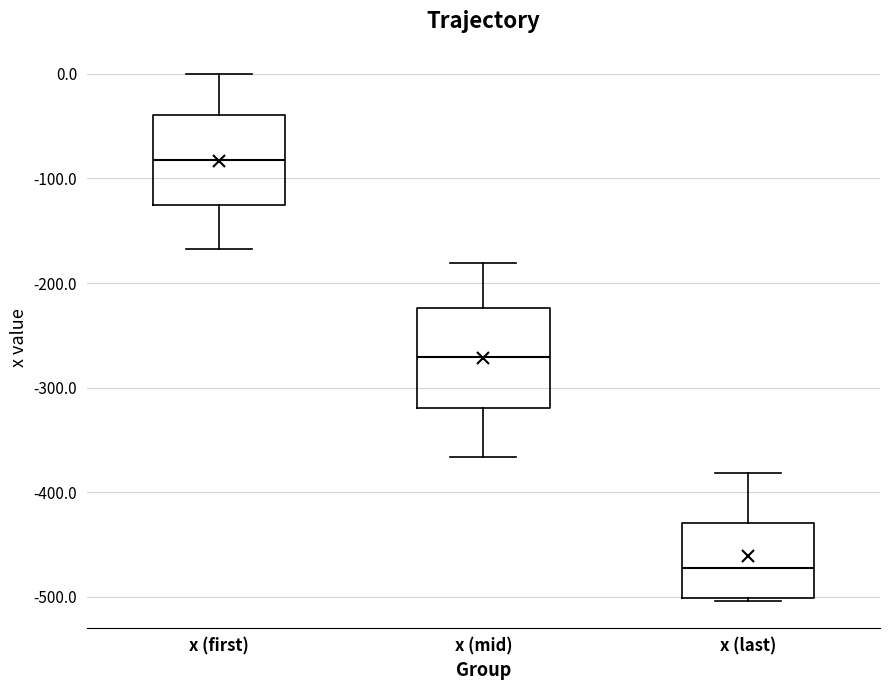

Comparing the boxes themselves (not the whiskers), which one is the tallest?

x (mid)